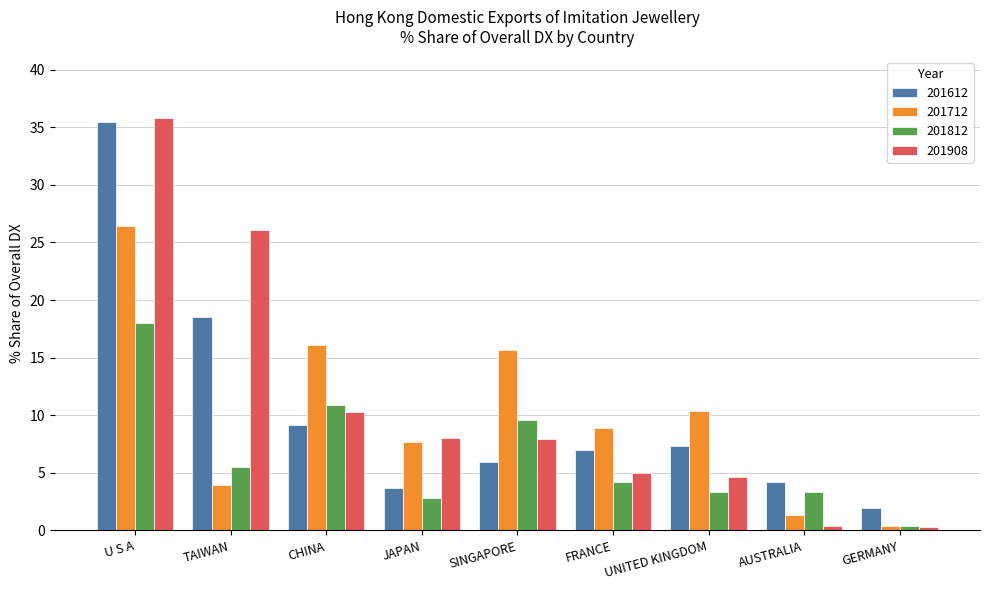

What are all the series names shown in the legend?

201612, 201712, 201812, 201908